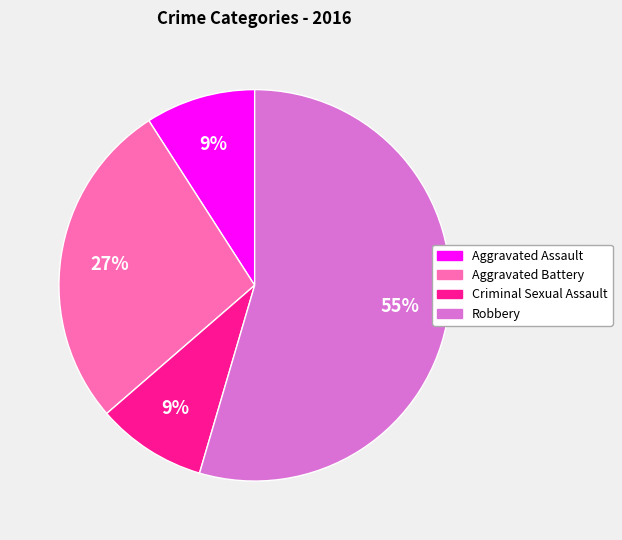

Is it true that Aggravated Battery is 14% of the pie?

False